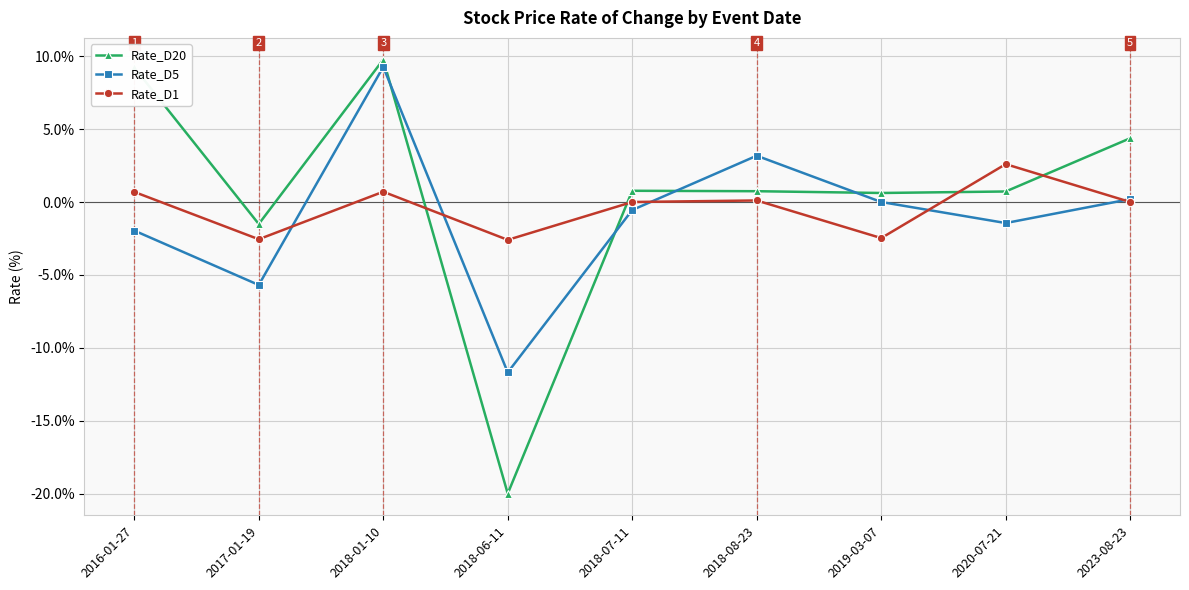

What is the approximate value of Rate_D20 at 2020-07-21?

0.7